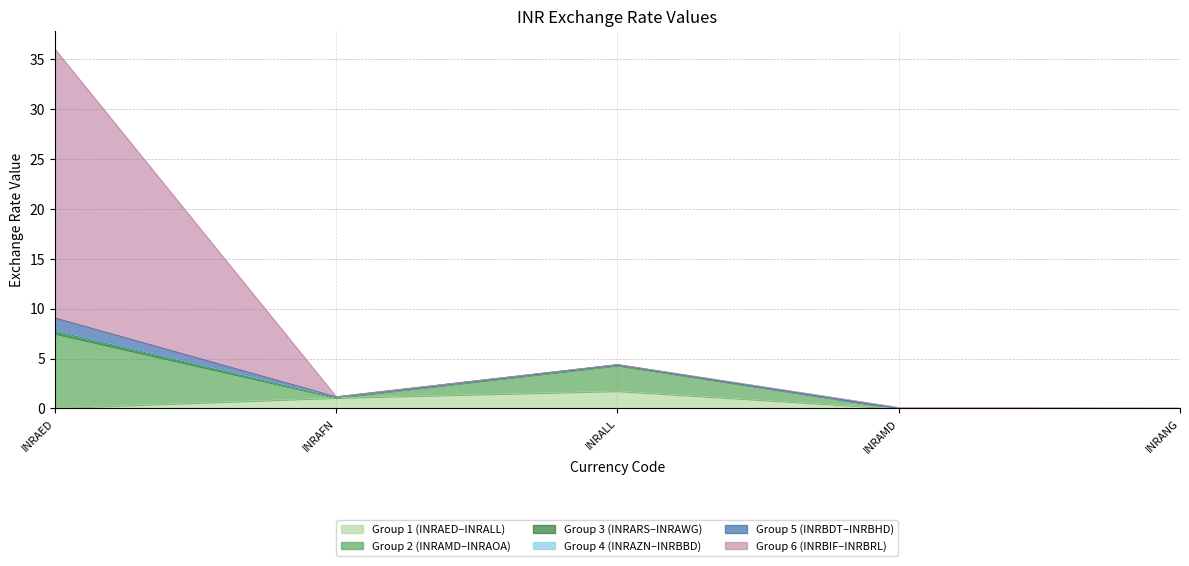

What is the greatest value displayed?

26.9